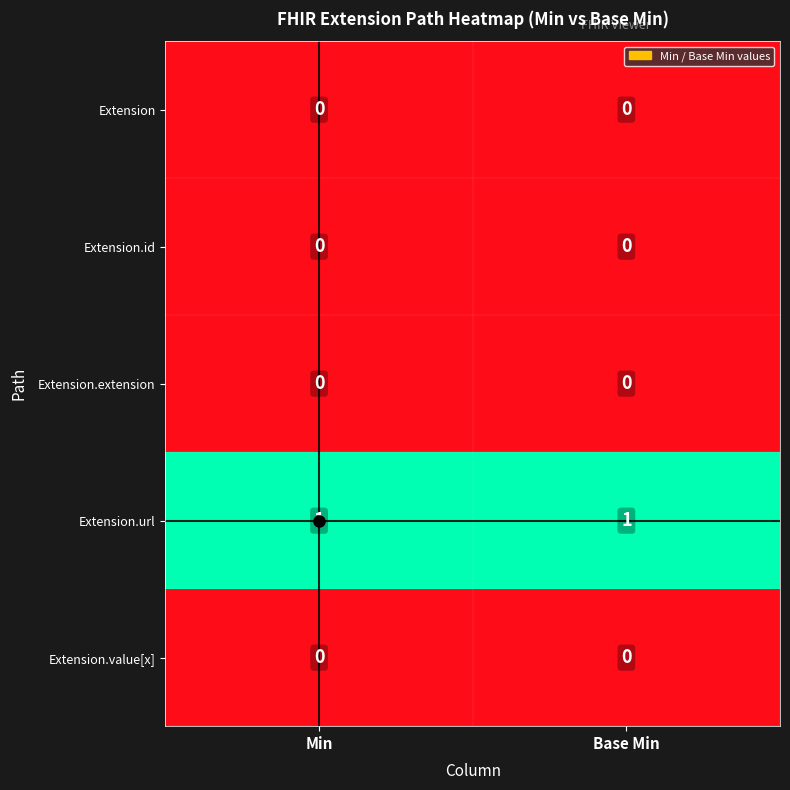

The value of Extension.value[x] at Base Min is 0. True or false?

True